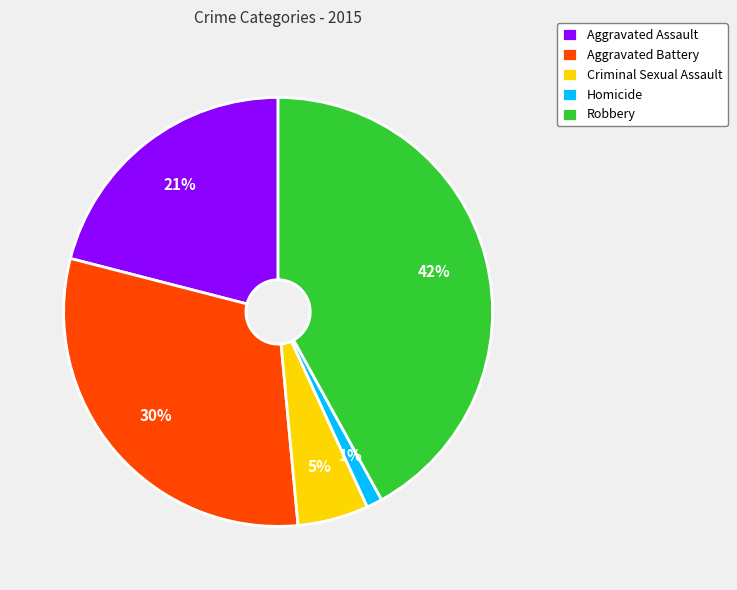

The Homicide slice represents 1% of the pie. True or false?

True